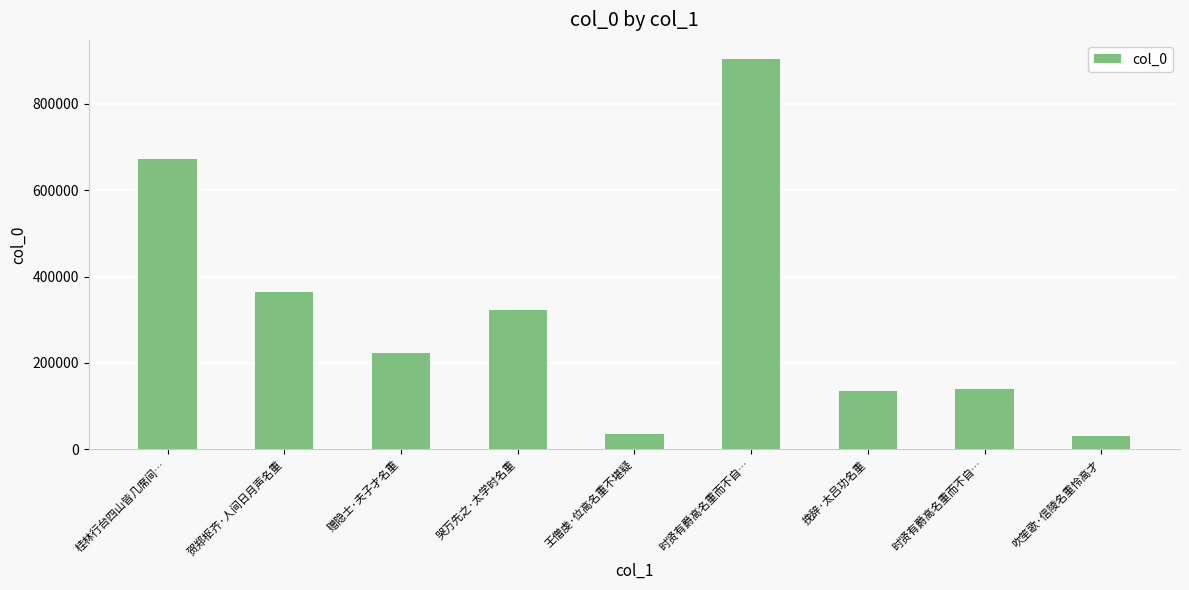

Reading right to left, what are all the values shown in this chart?

30583	140384	134673	902951	35618	321949	222195	363590	672193